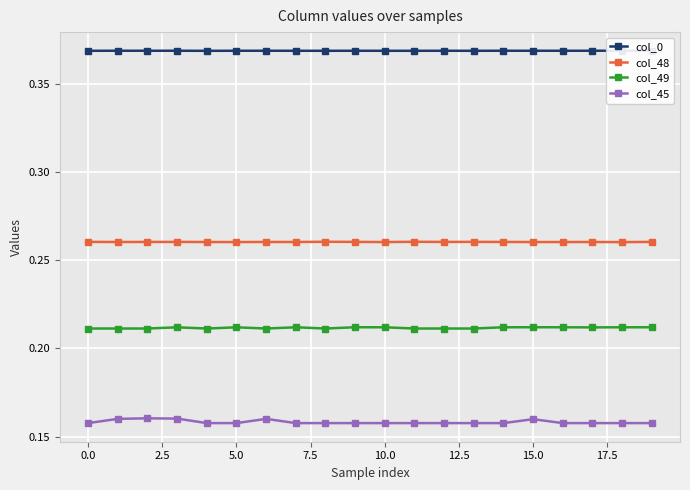

True or false: col_48 and col_45 cross at least once.

False